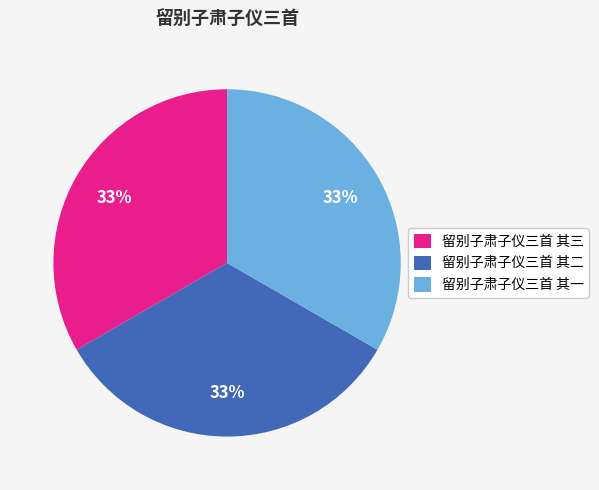

Combined, do 留别子肃子仪三首 其二 and 留别子肃子仪三首 其三 account for over 50%?

Yes